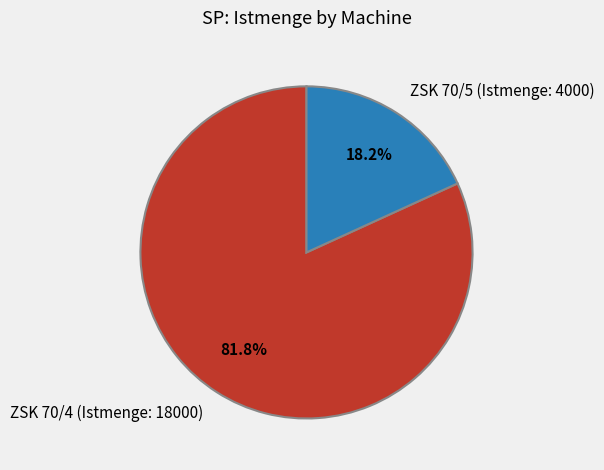

How many slices are in this pie chart?

2